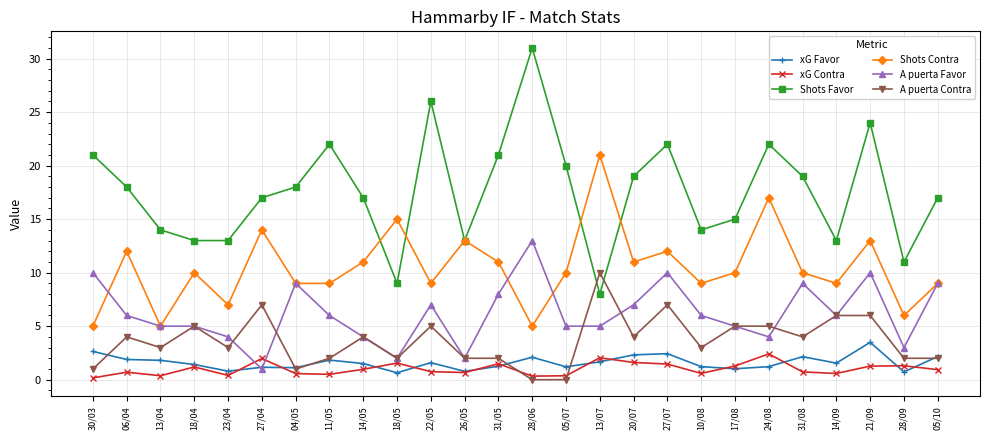

True or false: Shots Favor and xG Contra cross at least once.

False